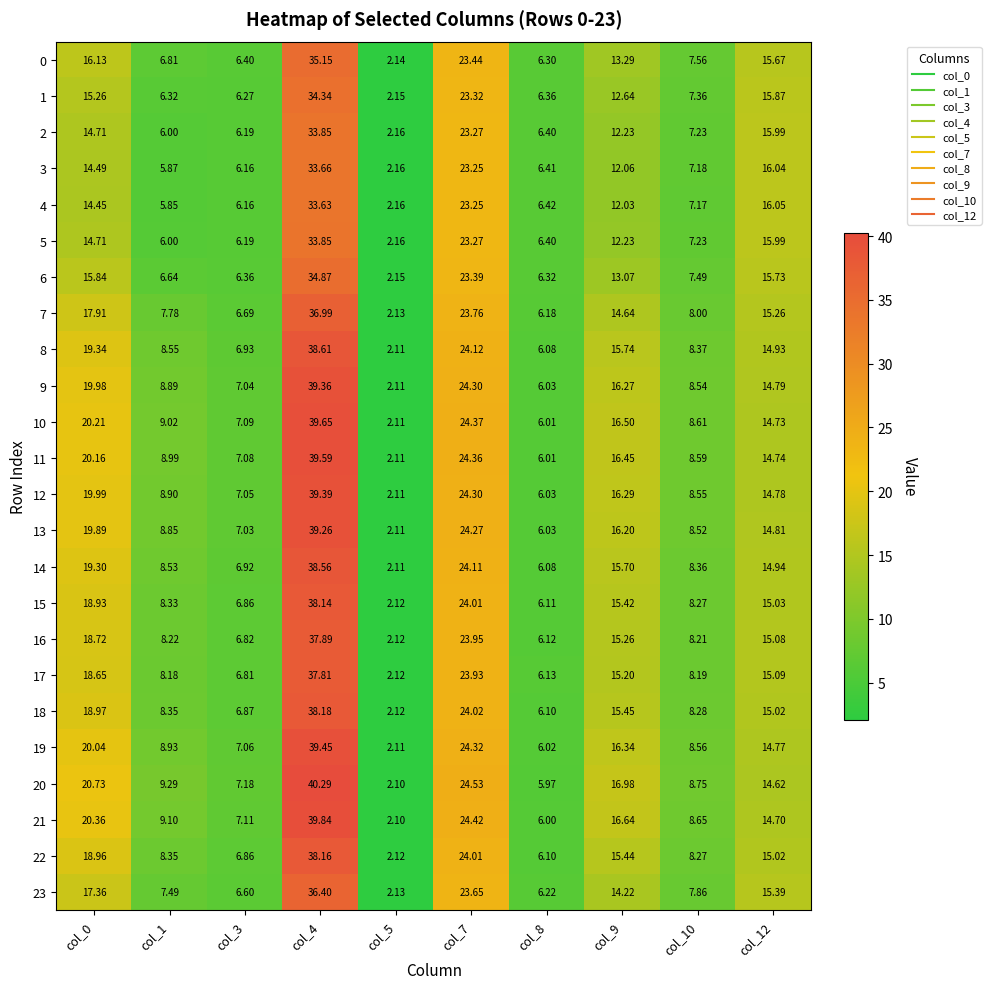

Is the value of 8 at col_8 greater than the value of 16 at col_8?

No